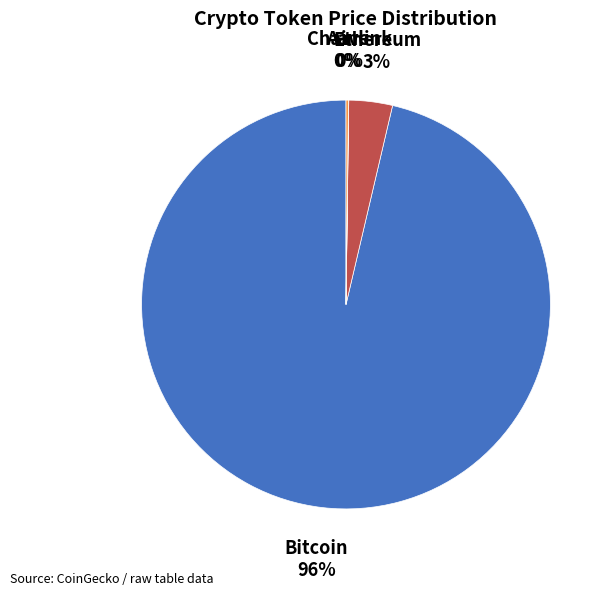

What is the largest slice in the pie chart?

Bitcoin